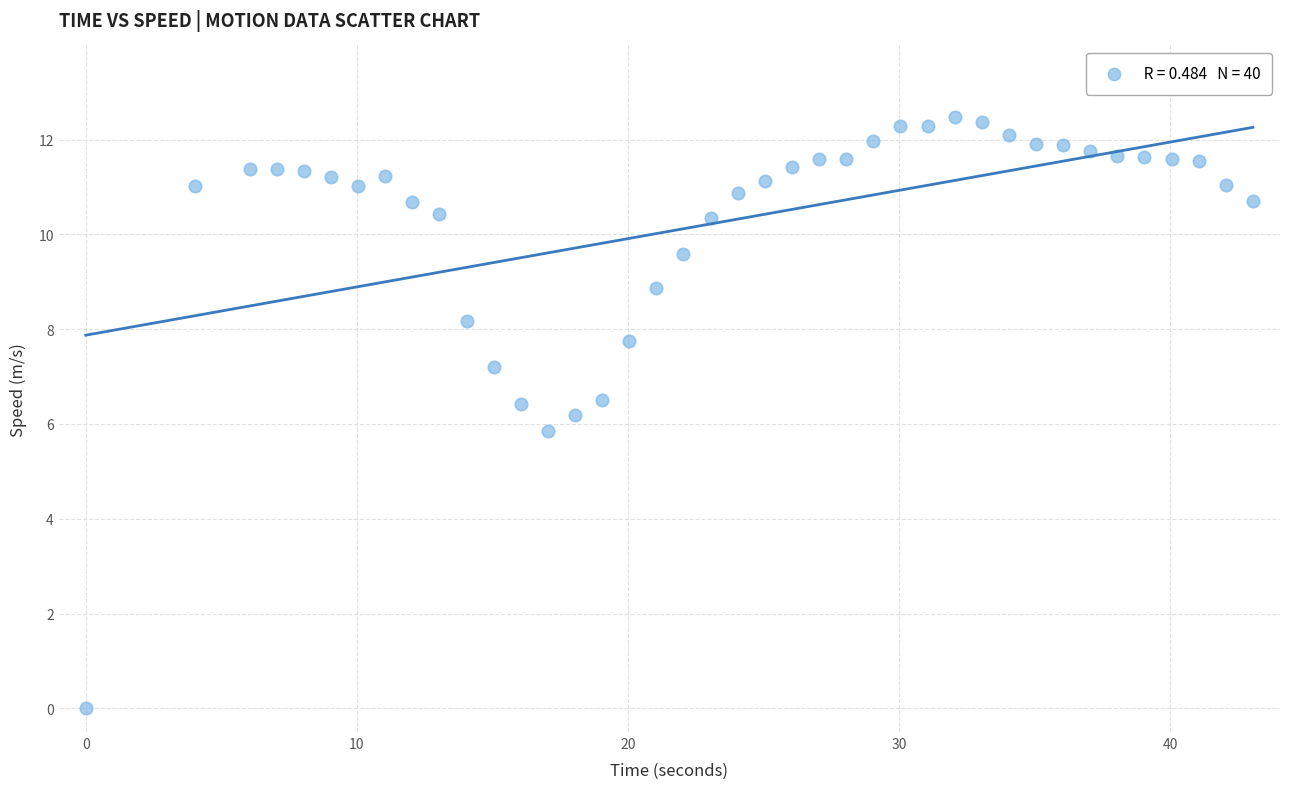

What is the range of X values (max minus min)?

43.0